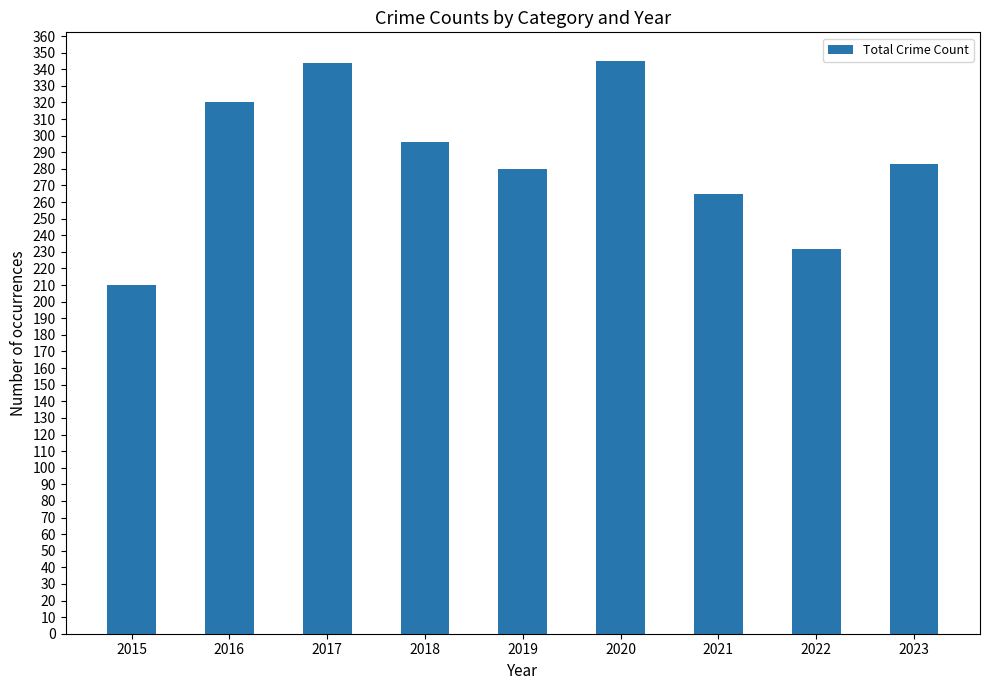

Approximately how many times larger is the value at 2022 compared to 2016?

0.7